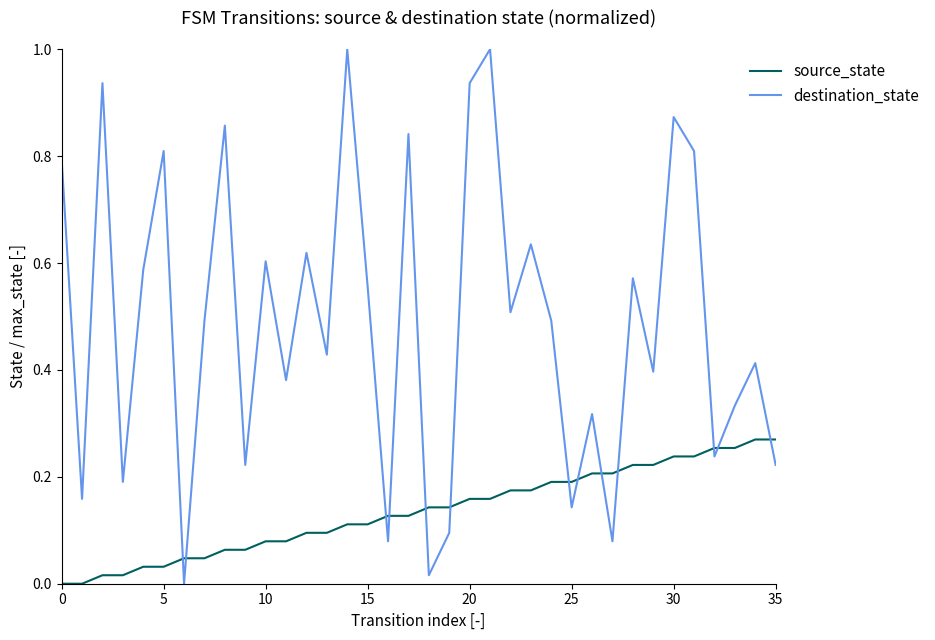

Does the chart display data point markers on the line(s)?

No